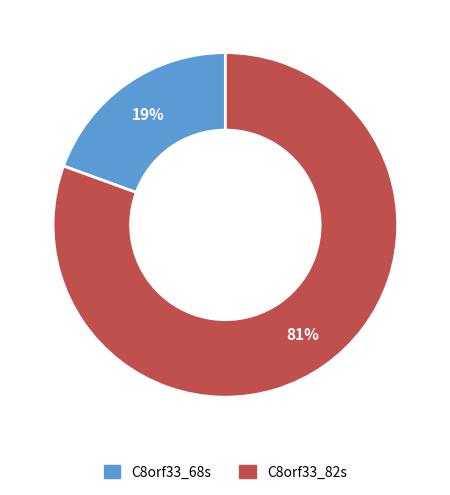

To the nearest percent, what is the combined percentage of C8orf33_82s and C8orf33_68s?

100%